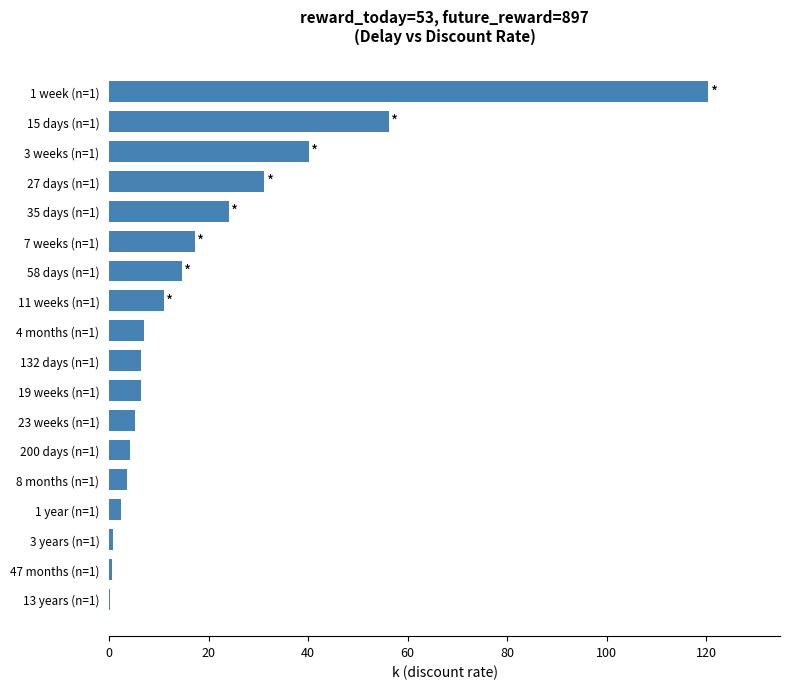

Between 3 weeks (n=1) and 8 months (n=1), which is larger?

3 weeks (n=1)